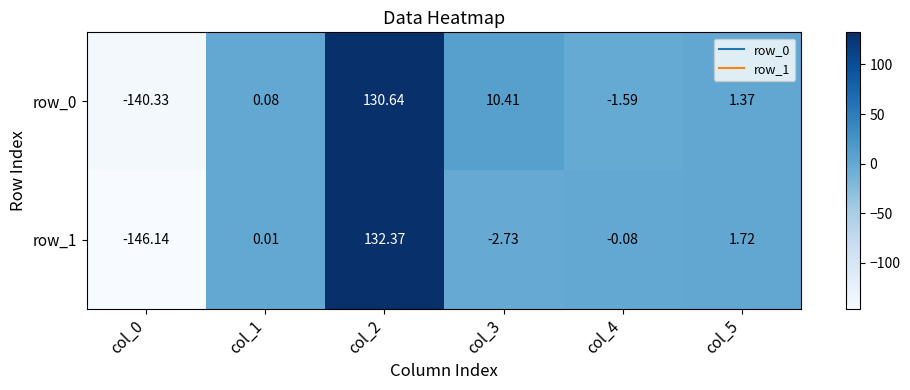

Which series has the largest range (max minus min)?

row_1